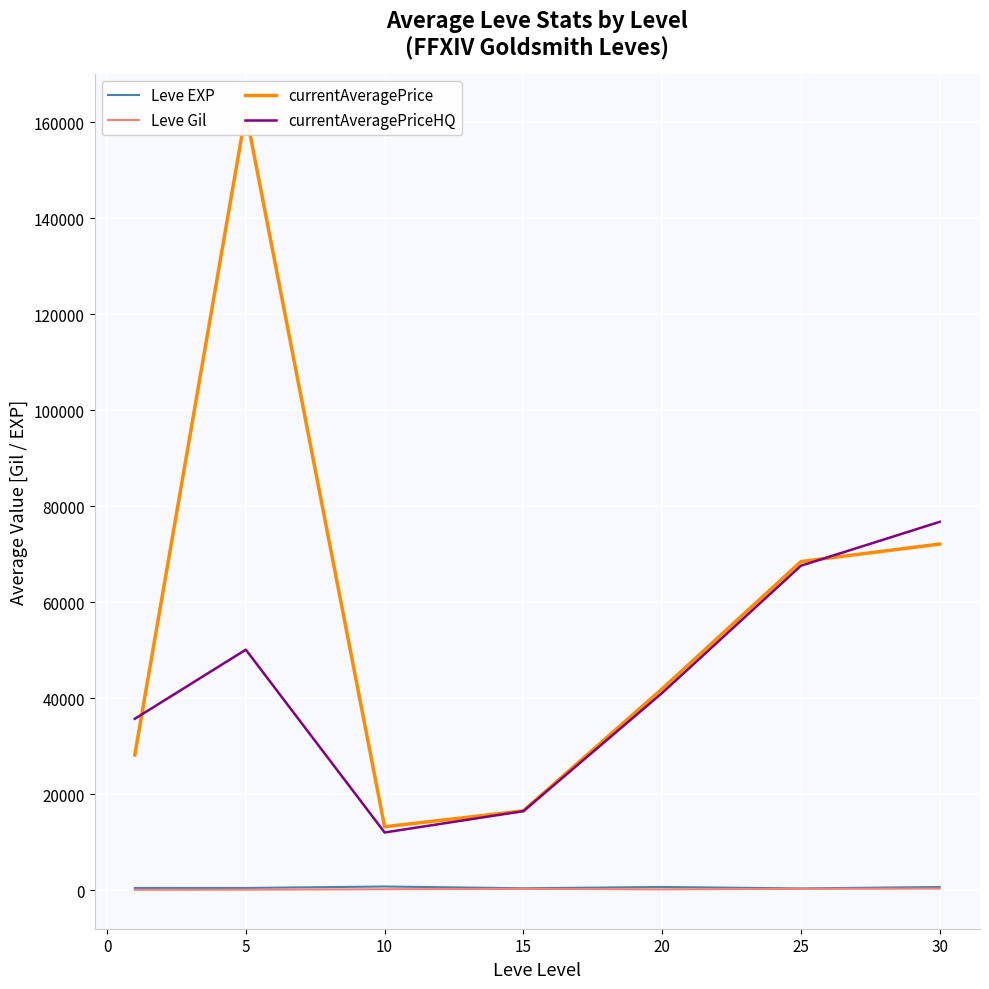

Is it true that currentAveragePriceHQ equals 41120.5 at 20?

True